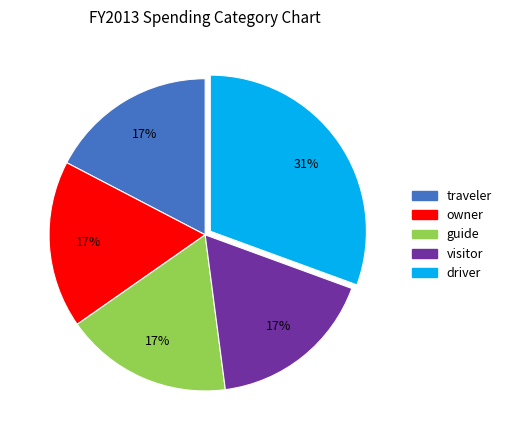

To the nearest percent, what is the average slice percentage?

20%